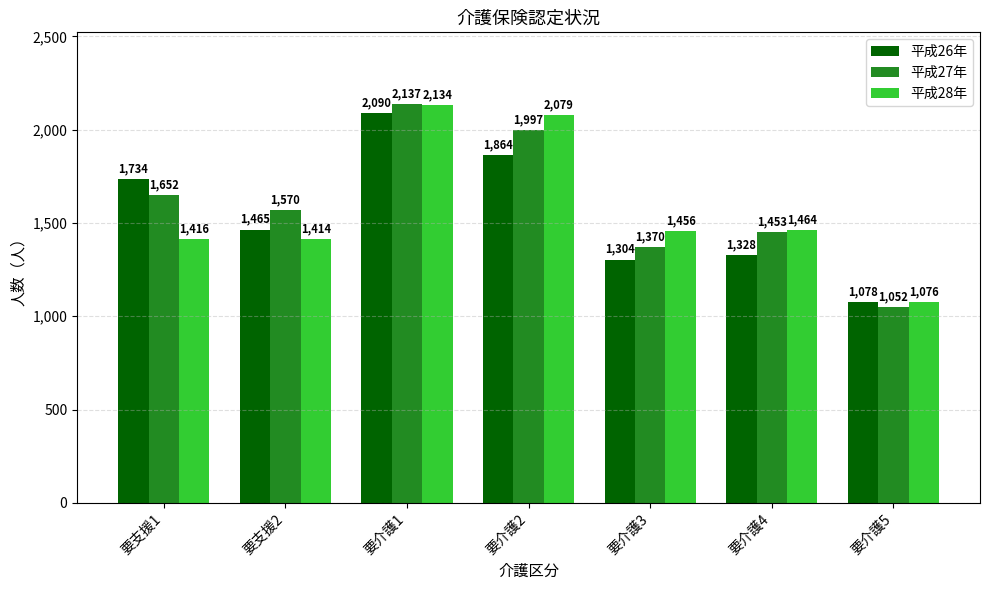

Which category has the lowest value in the 平成27年 series?

要介護5